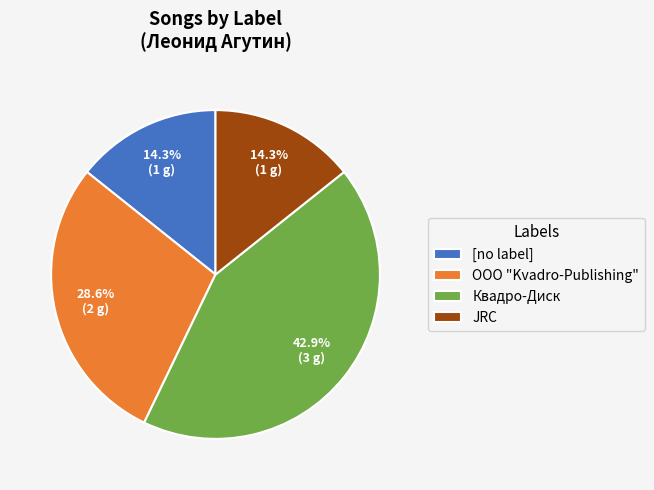

Do OOO "Kvadro-Publishing" and JRC together represent more than half of the pie?

No